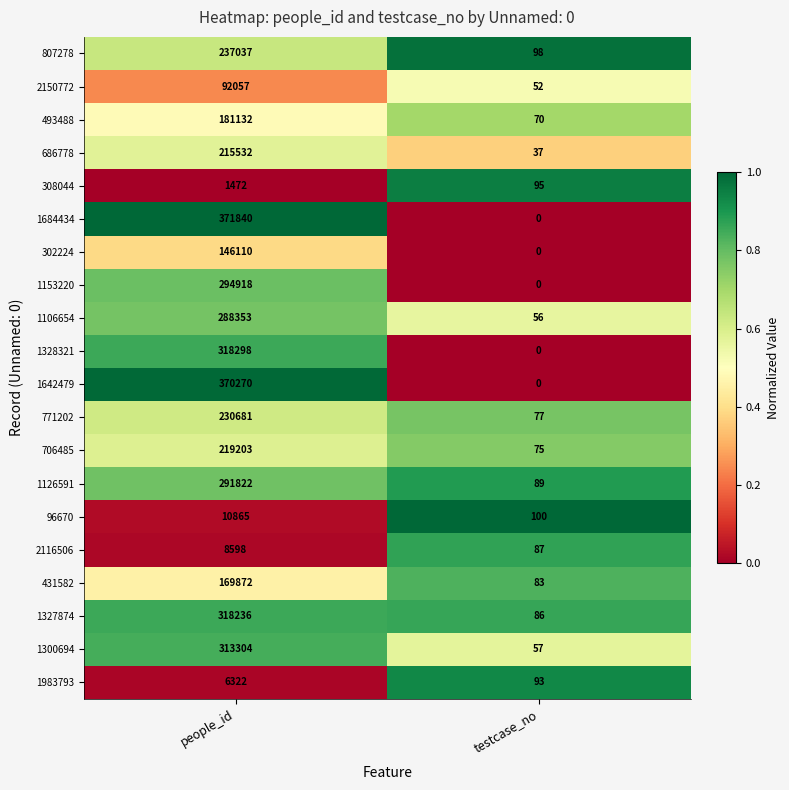

The value of 771202 at people_id is 50852. True or false?

False